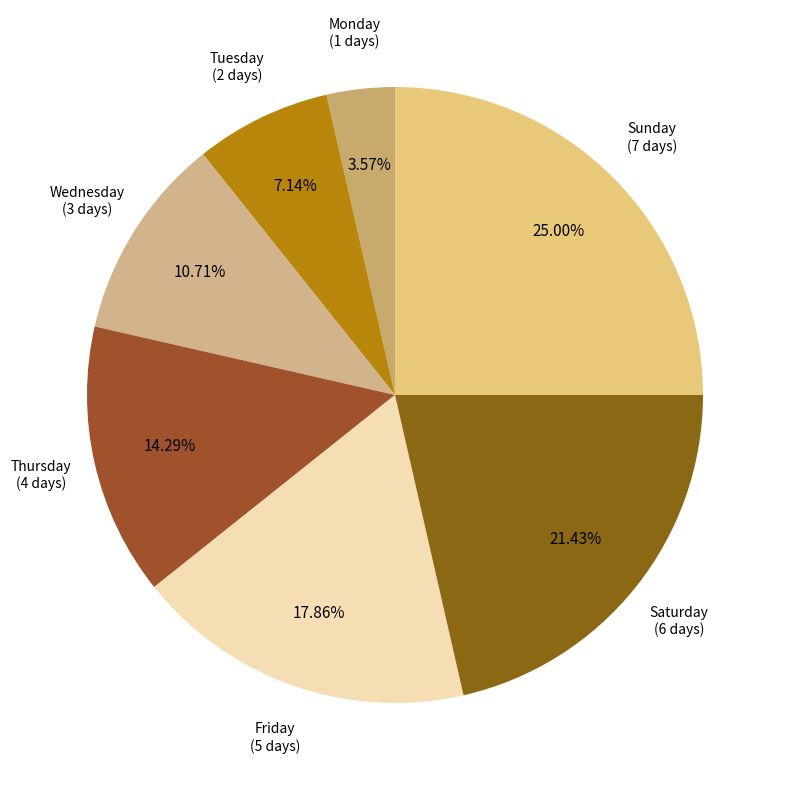

Is there a majority slice in this chart?

No